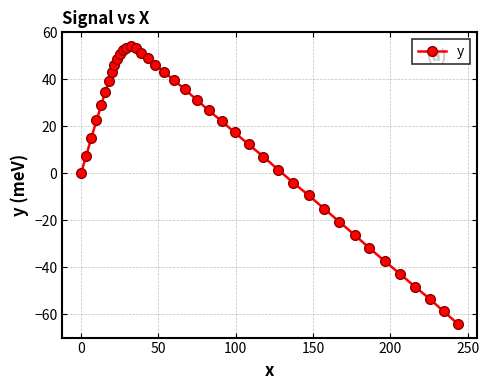

True or false: there are more than 0 points higher than both neighbors.

True